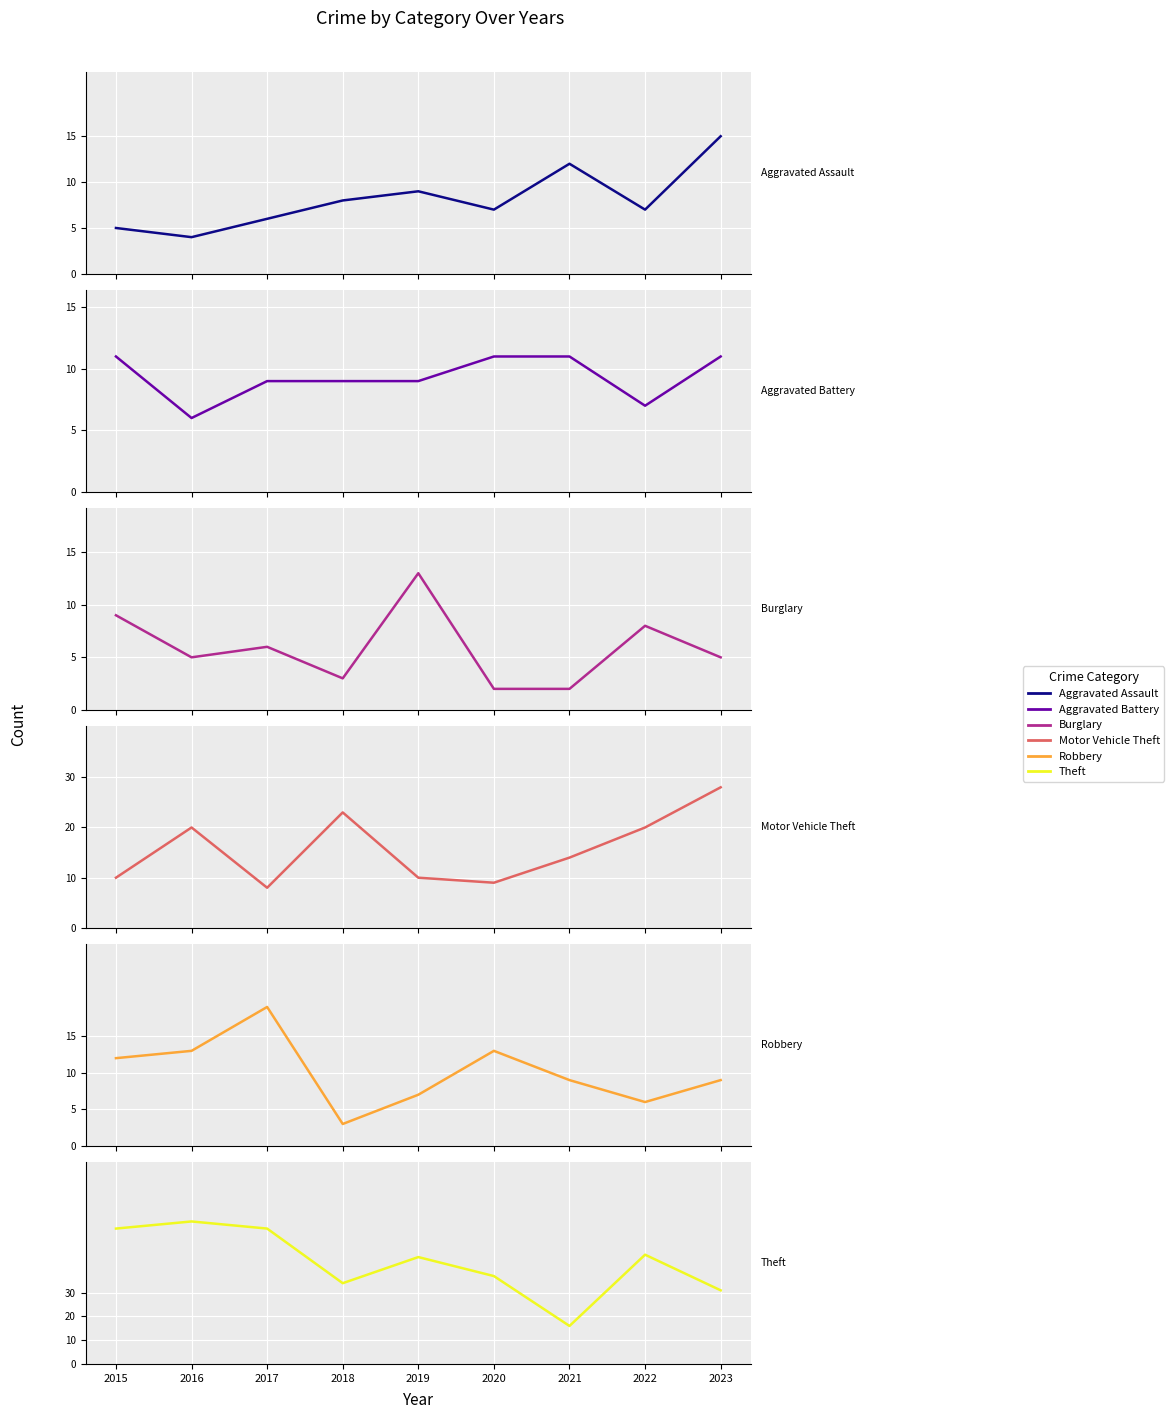

What is the smallest value displayed?

2